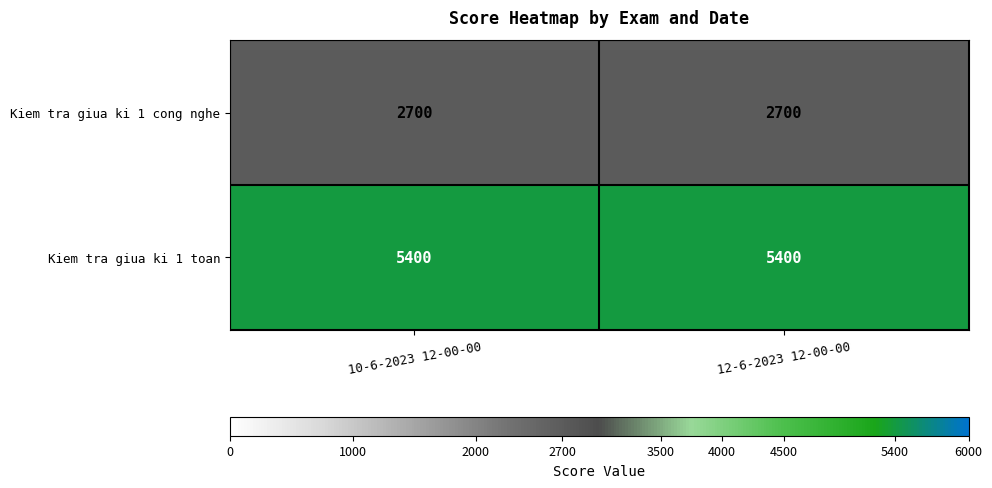

At 10-6-2023 12-00-00, list the series in order from smallest to largest.

Kiem tra giua ki 1 cong nghe, Kiem tra giua ki 1 toan